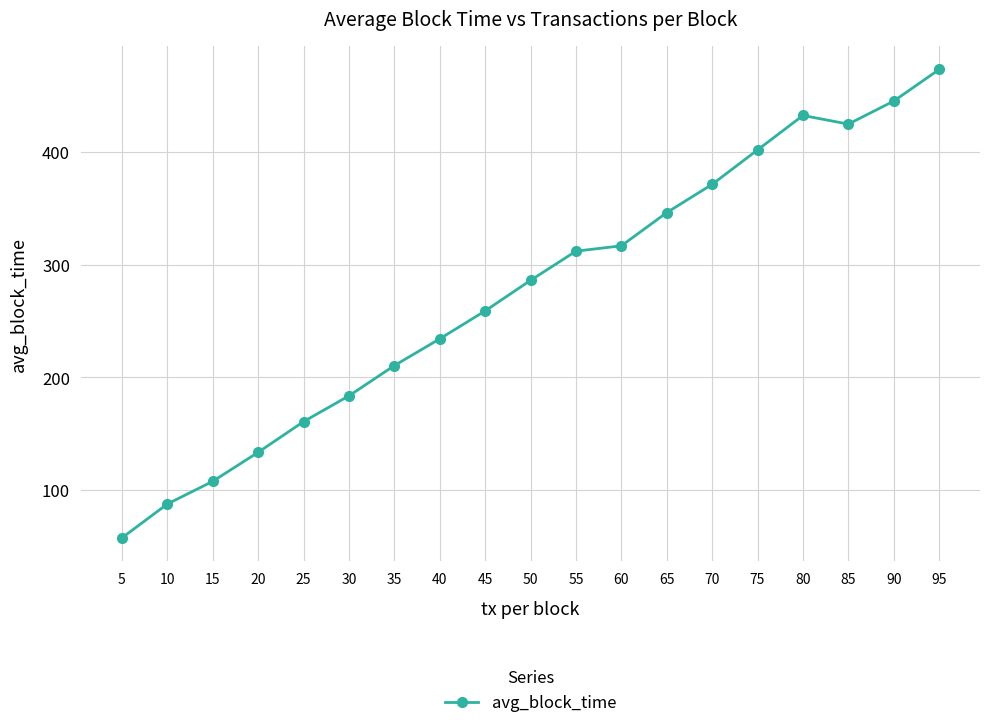

How many lines are shown in the chart?

1